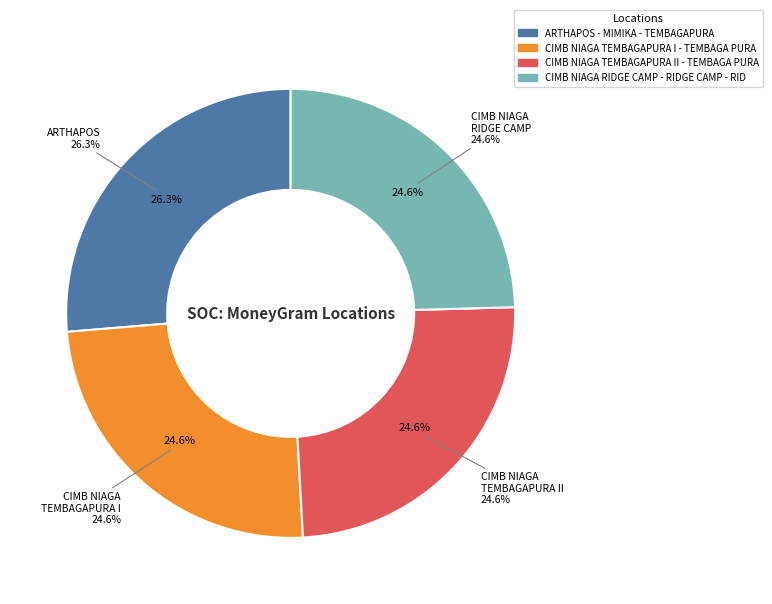

Approximately how many times larger is the value at CIMB NIAGA TEMBAGAPURA II - TEMBAGA PURA compared to CIMB NIAGA RIDGE CAMP - RIDGE CAMP - RID?

1.0